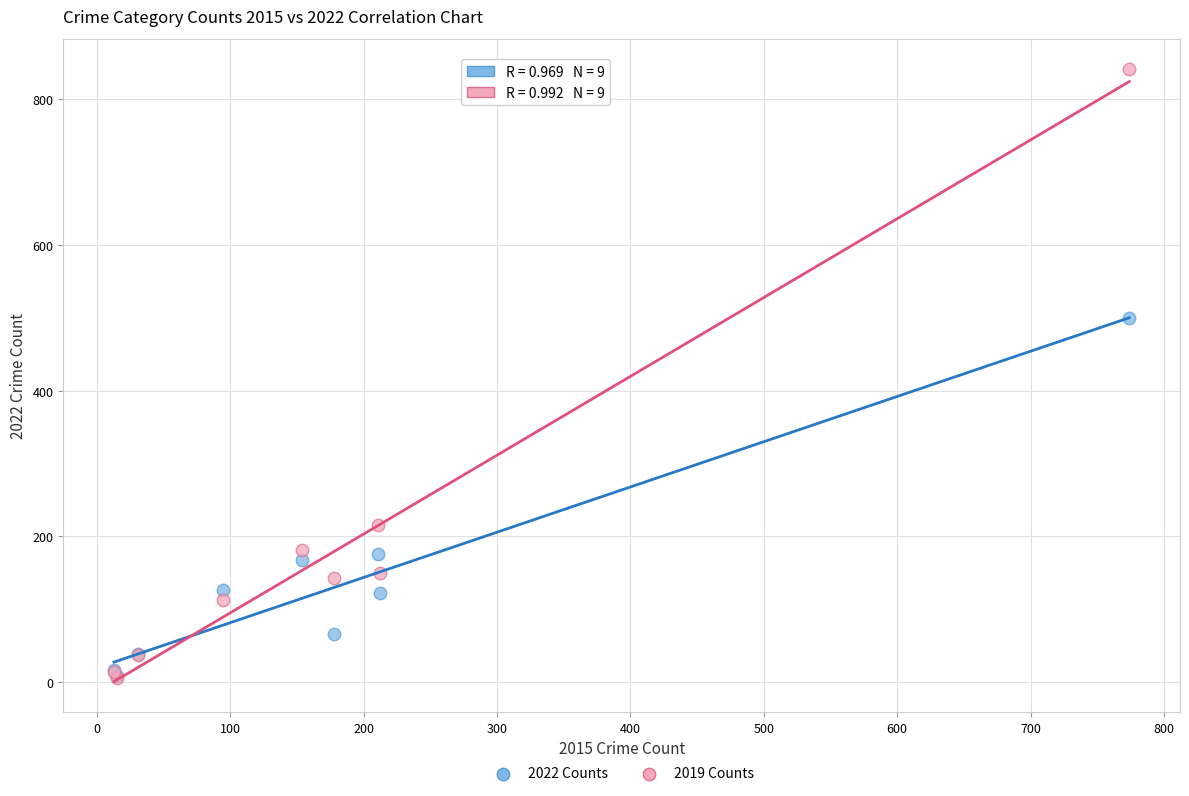

In the 2022 Counts series, what Y value is closest to 254?

176